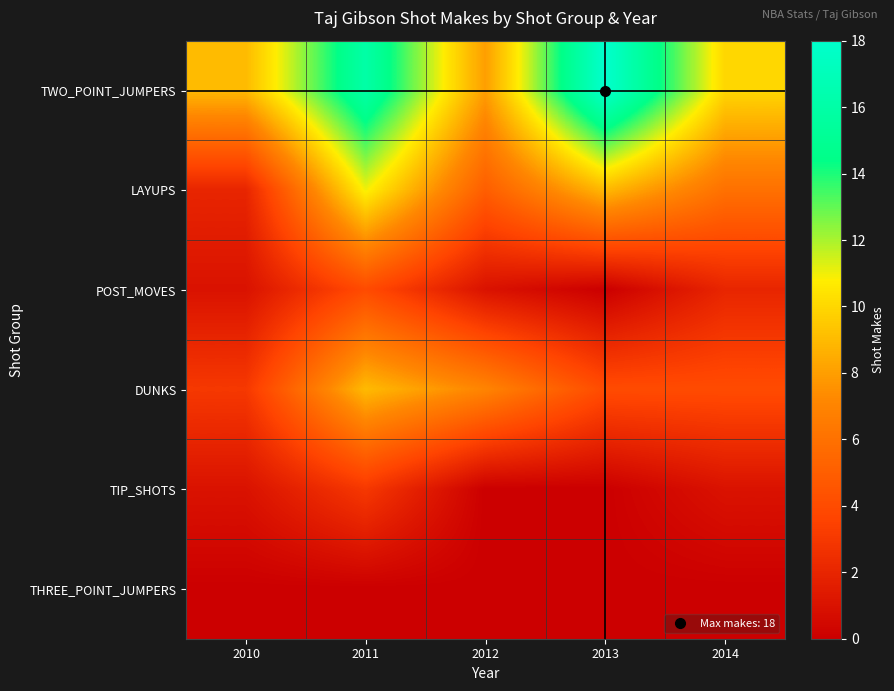

List the series in order of their peak value, highest first.

TWO_POINT_JUMPERS, LAYUPS, DUNKS, POST_MOVES, TIP_SHOTS, THREE_POINT_JUMPERS